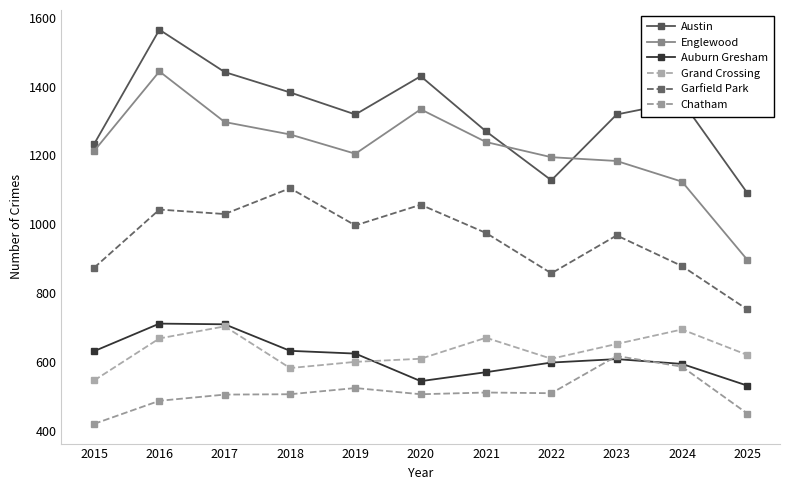

The Englewood series shows 1261 at 2018. True or false?

True